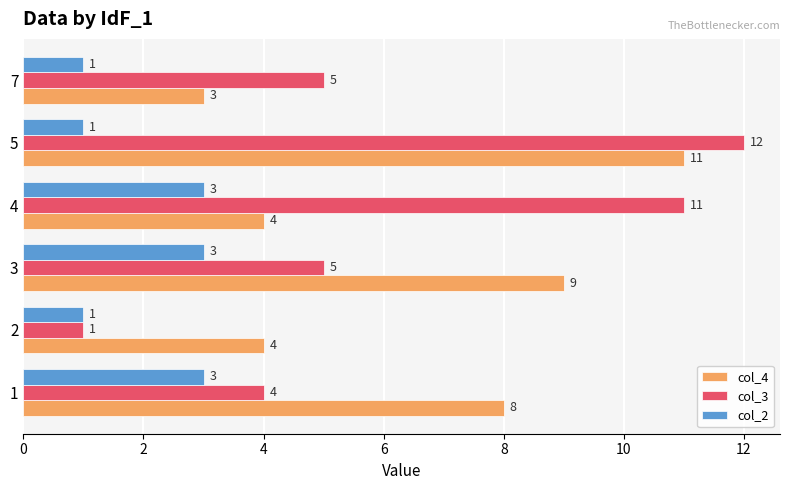

Which label corresponds to the largest value in the chart?

5